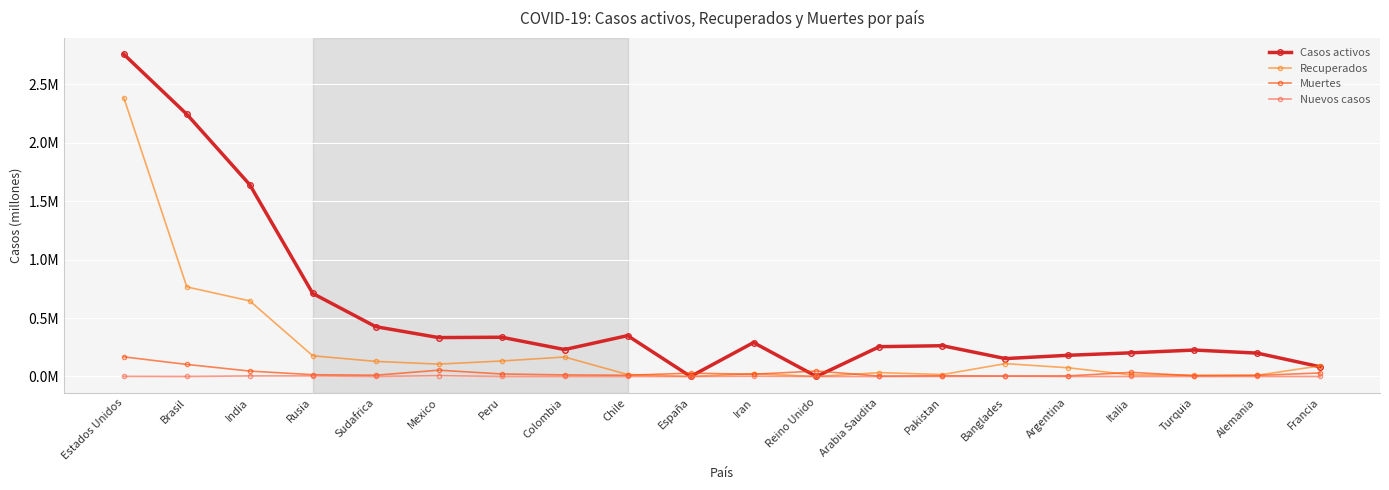

Rank the series by their maximum value, from lowest to highest.

Nuevos casos, Muertes, Recuperados, Casos activos